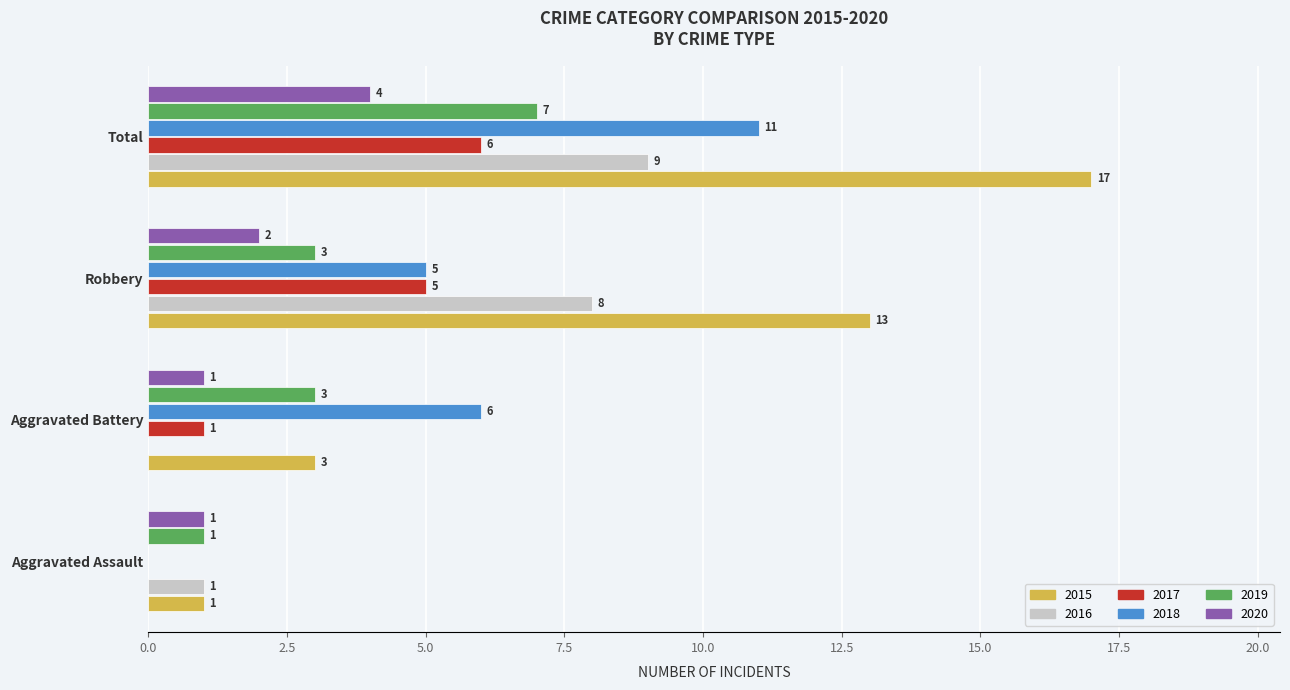

What is the highest value of the 2017 series?

6